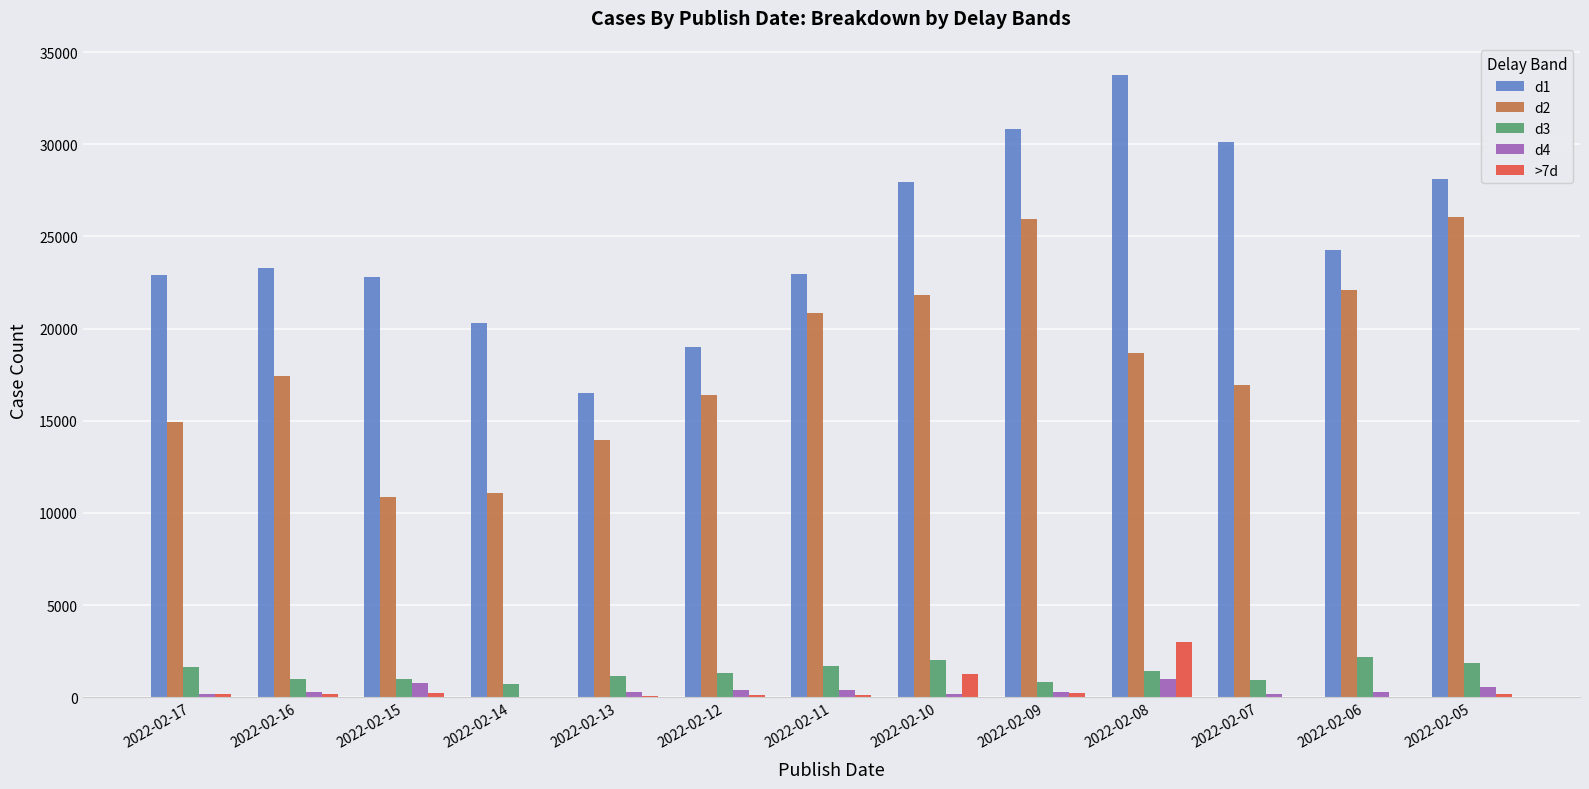

Which series has the largest total across all categories?

d1